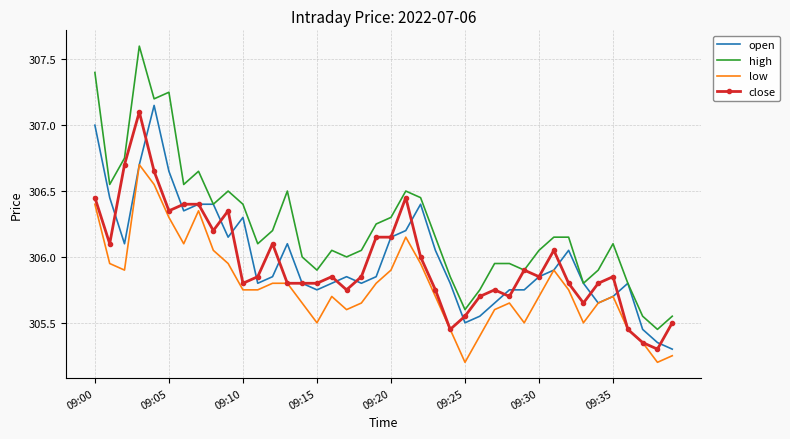

True or false: low and high cross at least once.

False